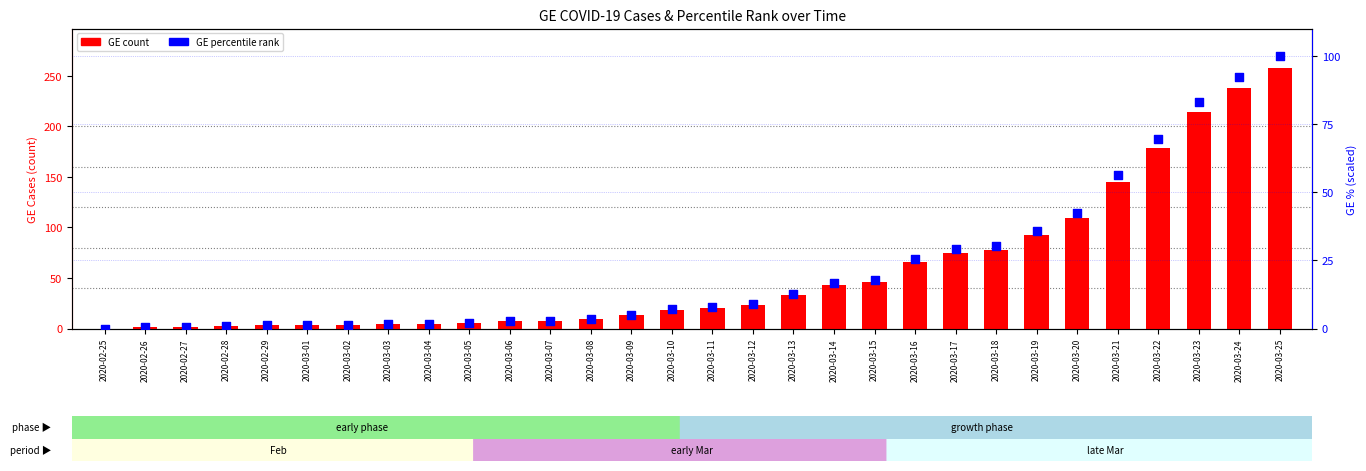

Which series has the largest Y range (max minus min)?

GE